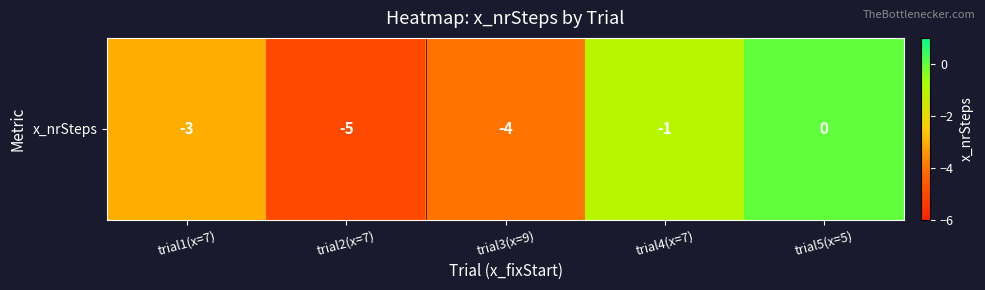

What is the difference between the values at trial2(x=7) and trial5(x=5)?

5